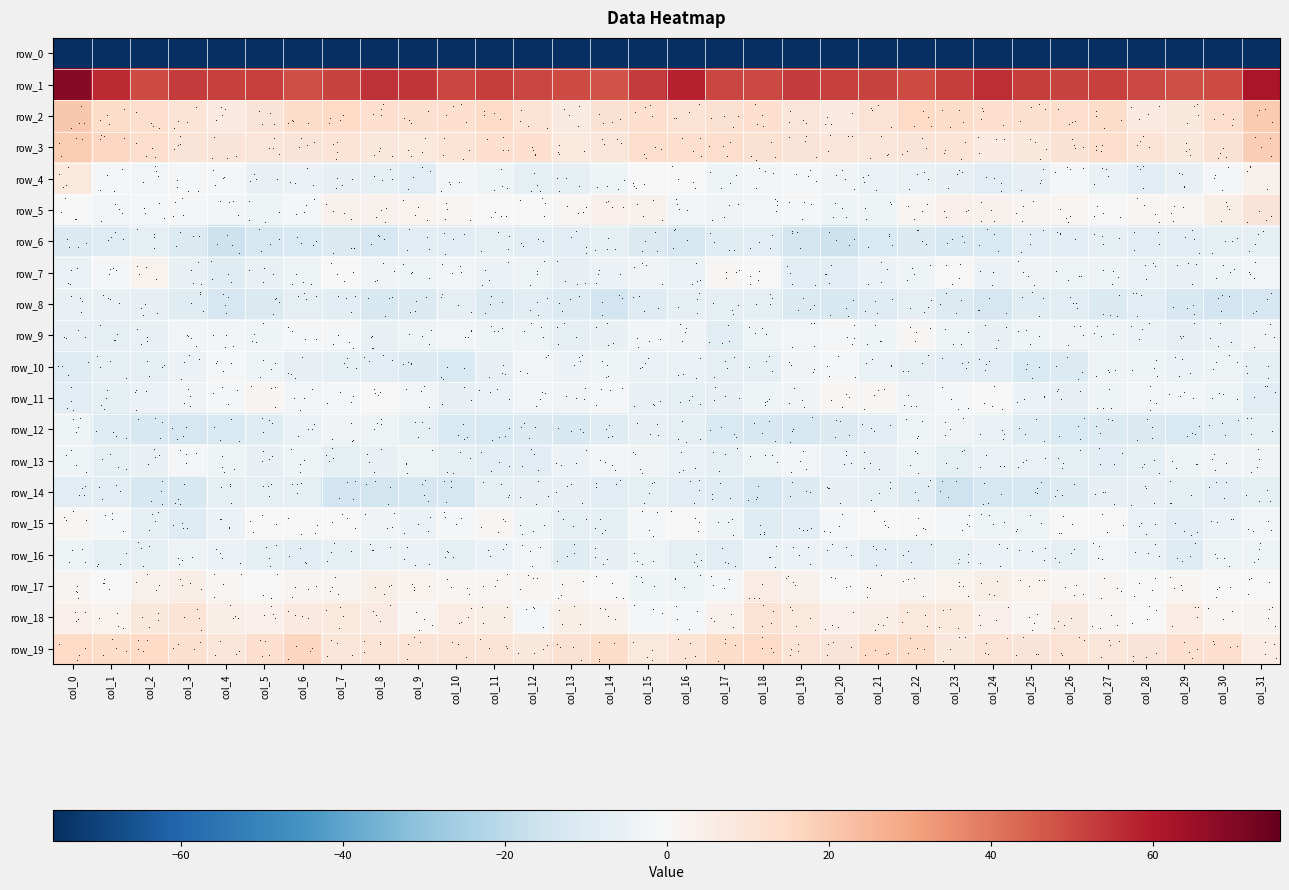

Read the row_11 value at col_11.

-5.1